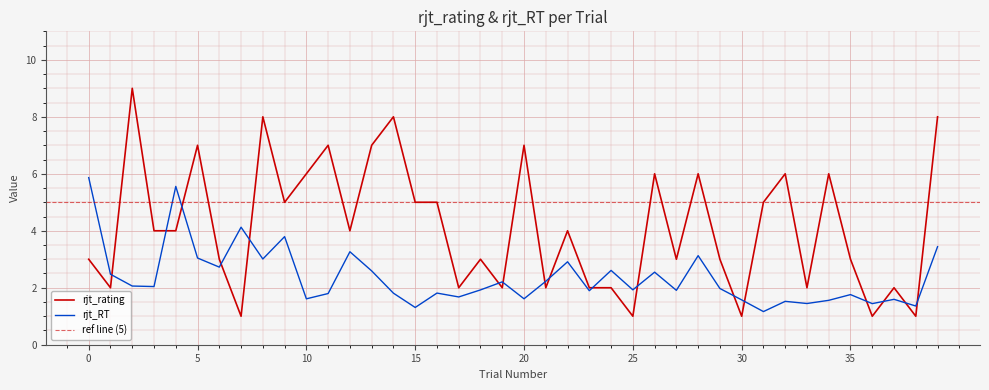

What is the lowest value of the rjt_rating series?

1.0